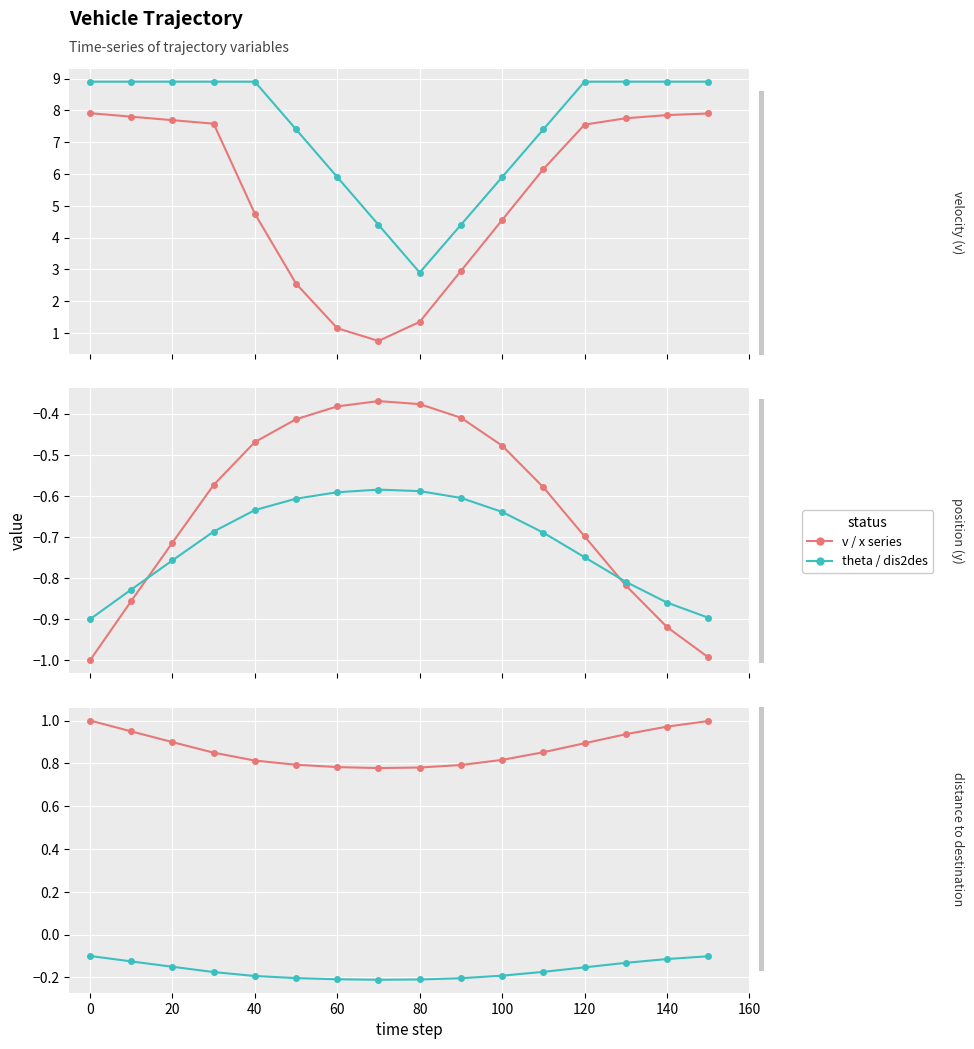

The chart shows a value of -0.2 at 120. True or false?

True